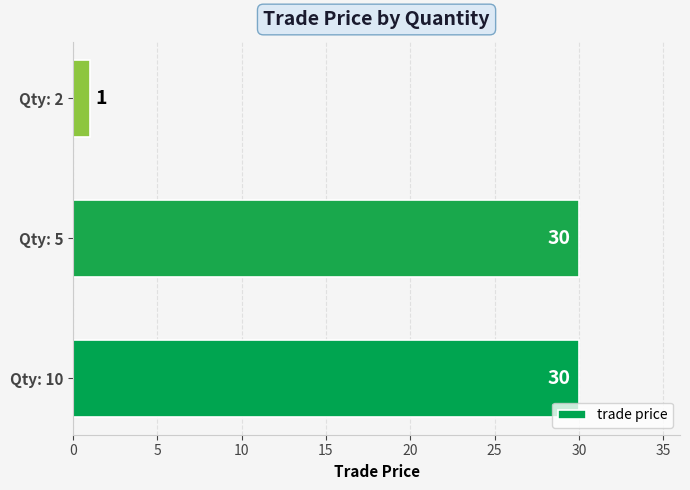

The value at Qty: 2 is 1. True or false?

True